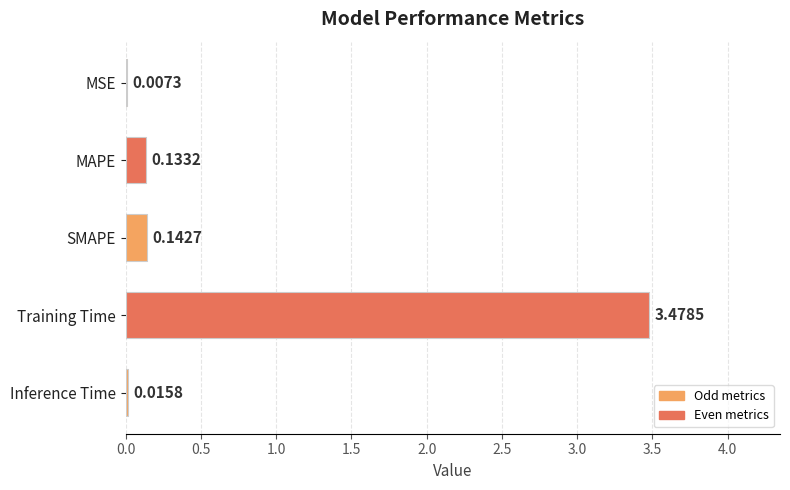

At which label is the value closest to 1?

SMAPE